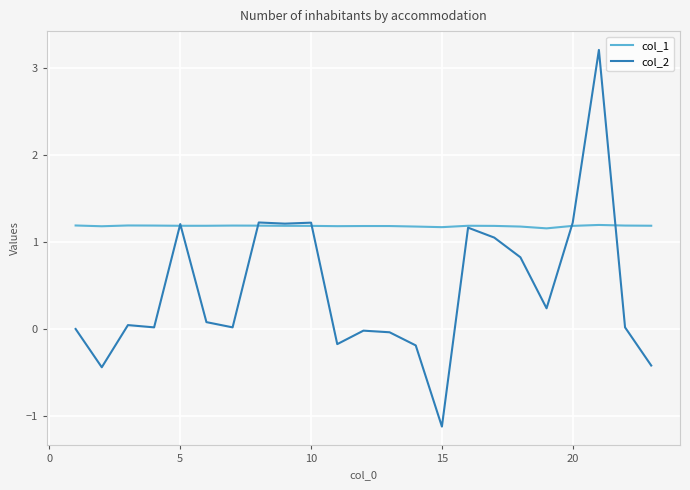

List the series in order of their overall mean, highest first.

col_1, col_2